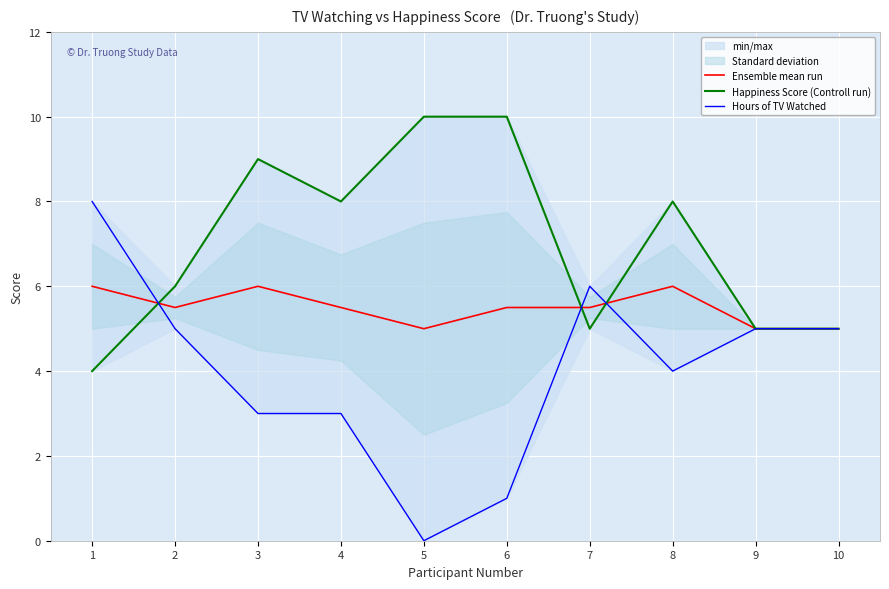

Which series ends up on top after the final intersection of Hours of TV Watched and Ensemble mean run?

Ensemble mean run